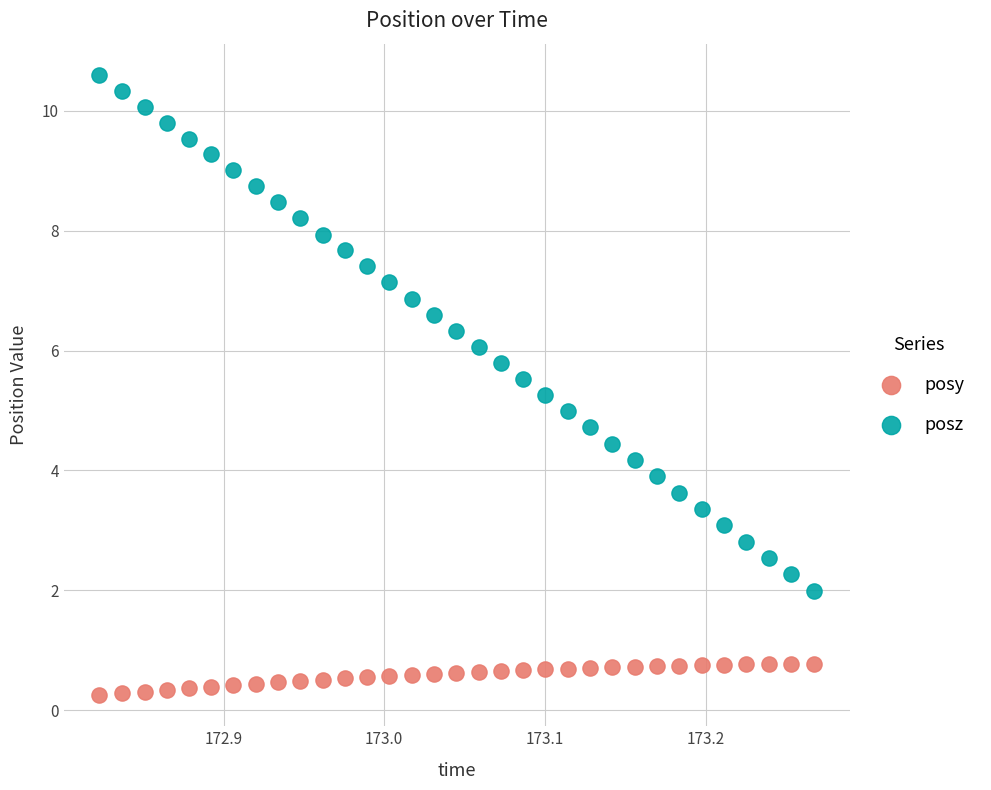

Which series contains the highest Y value?

posz